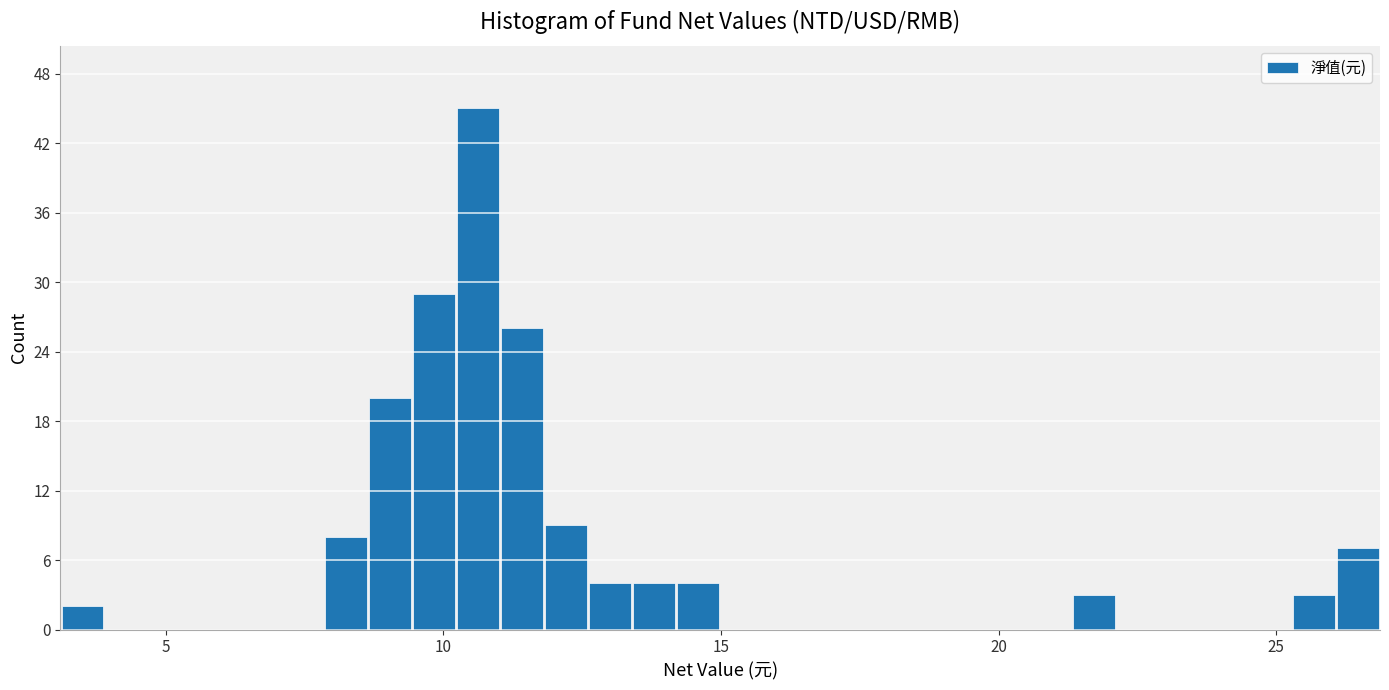

Around what value on the x-axis is the tallest bar? Give the approximate position of its centre, as read against the axis.

10.5